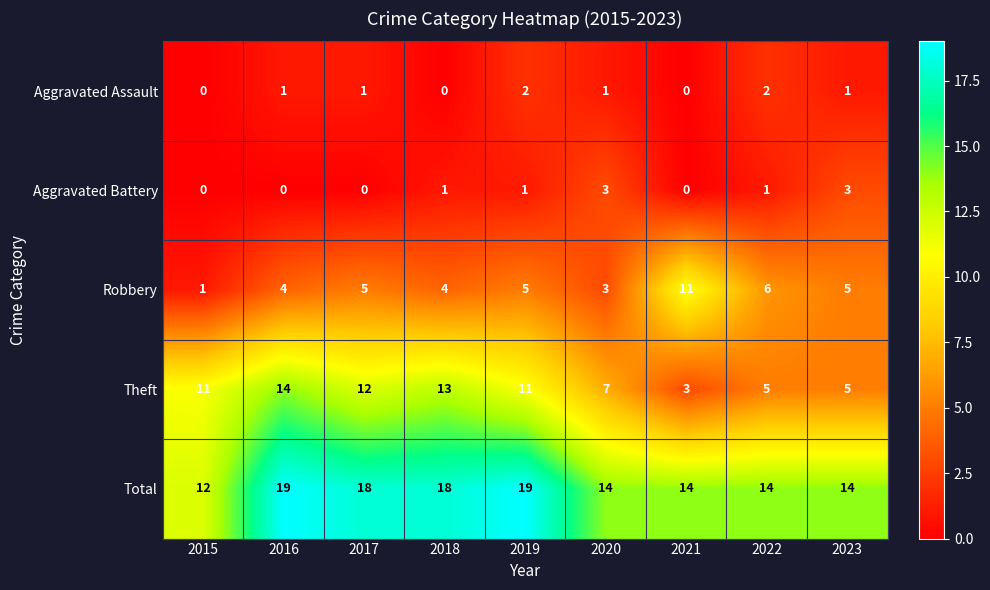

Is it true that Aggravated Battery equals 0 at 2021?

True